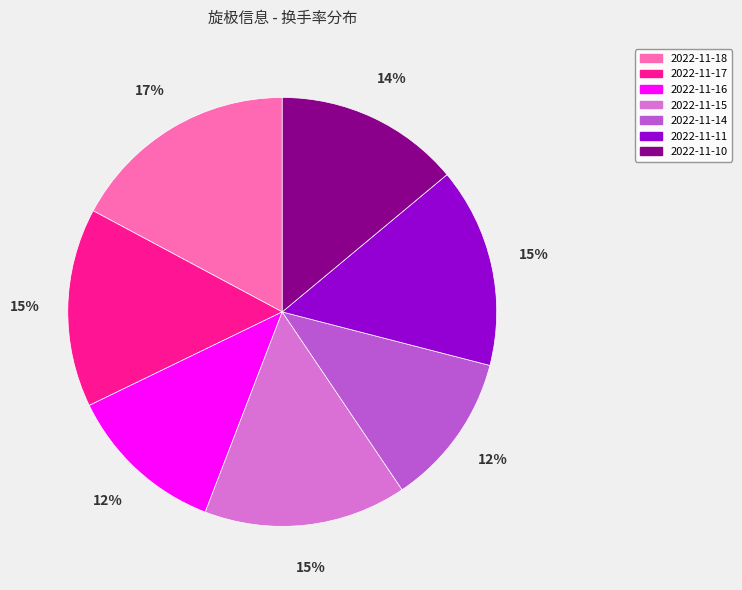

True or false: 2022-11-15 accounts for 15% of the total.

True